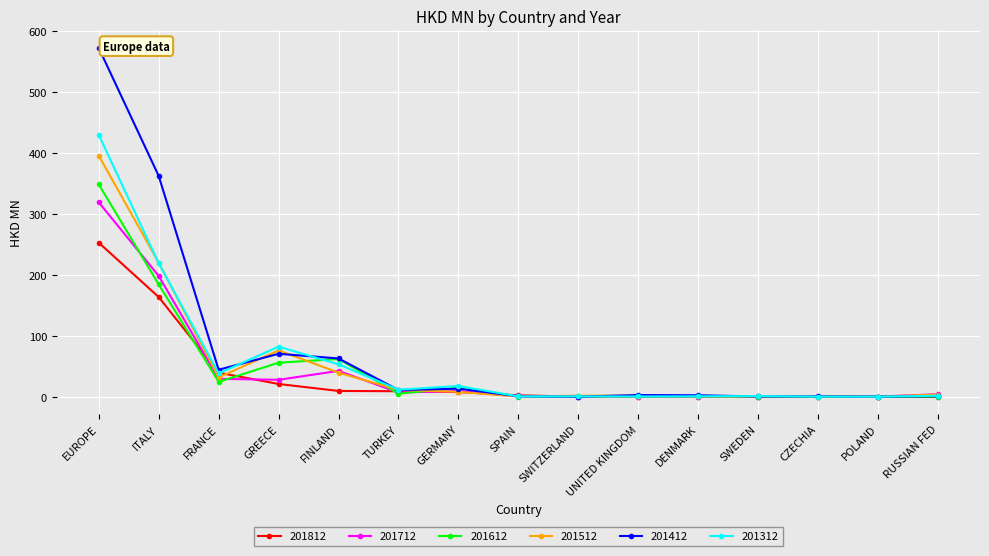

The 201712 series shows 0.0 at CZECHIA. True or false?

True